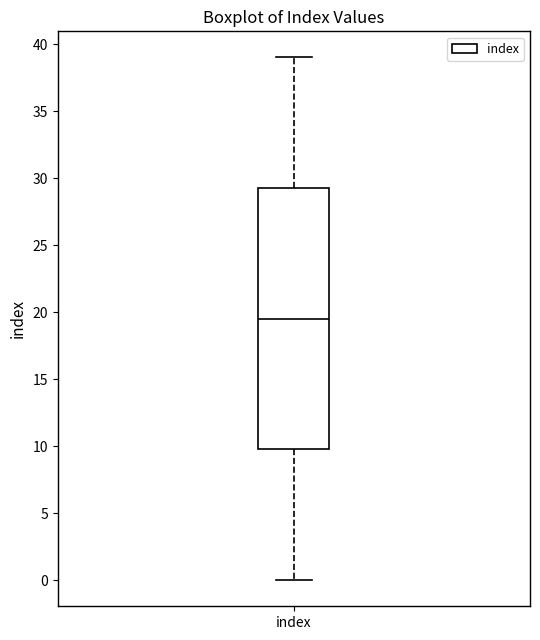

Transcribe this box plot: give where the median line is, the range the box spans, and where the two whiskers end, as read against the y-axis. The values are not printed on the chart, so give them approximately, as read against the axis.

median 19.5, box 10.0 to 29.5, whiskers 0.0 to 39.0